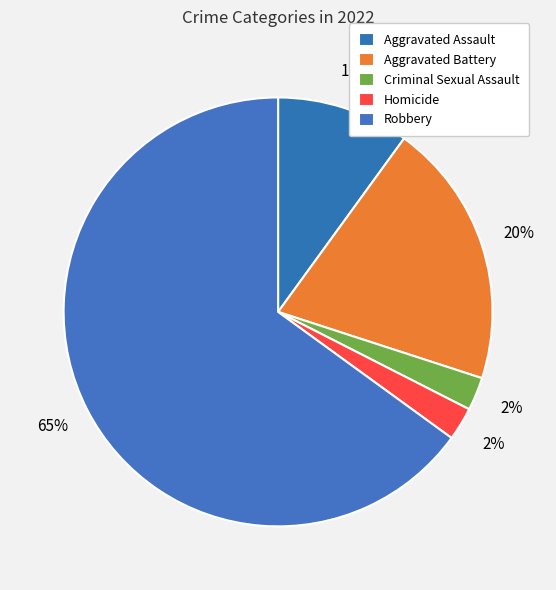

To the nearest percent, what portion does Aggravated Battery represent?

20%